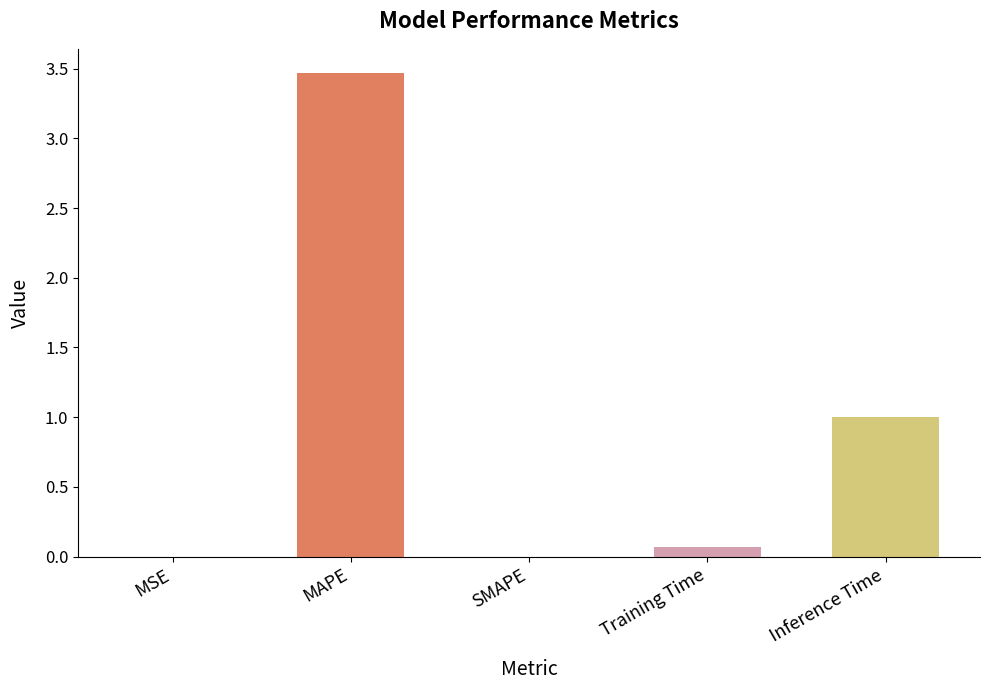

The value at Inference Time is 0.6. True or false?

False